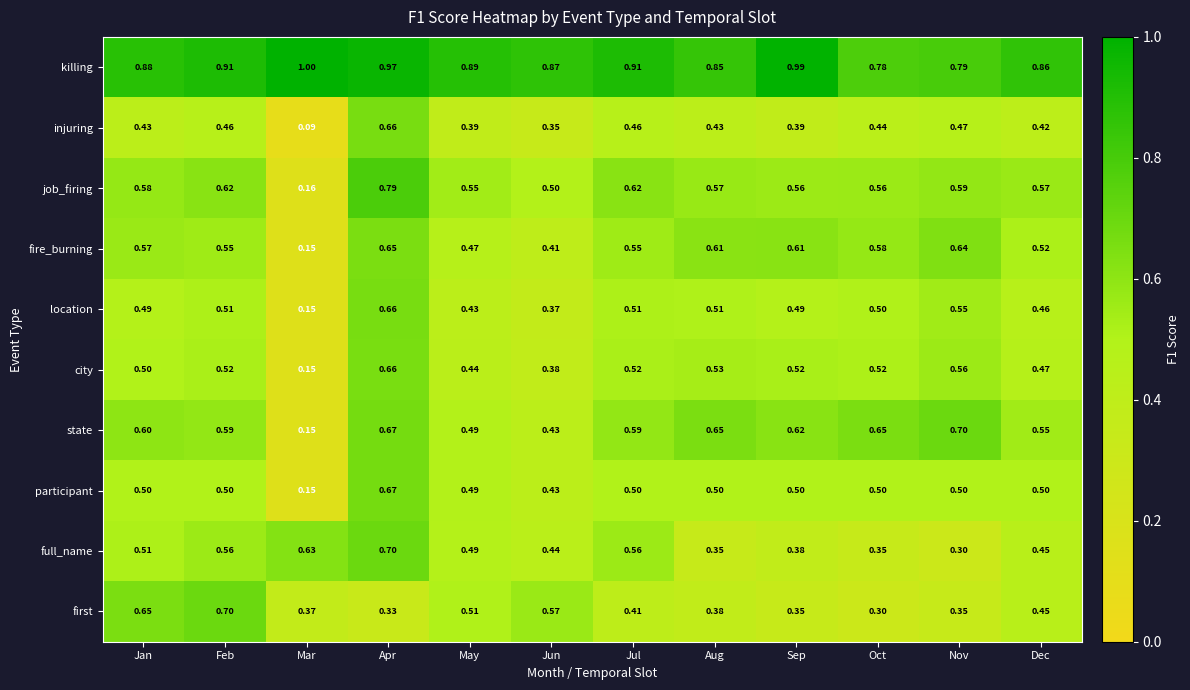

Rank the series at Jul from highest to lowest value.

killing, job_firing, state, full_name, fire_burning, city, location, participant, injuring, first